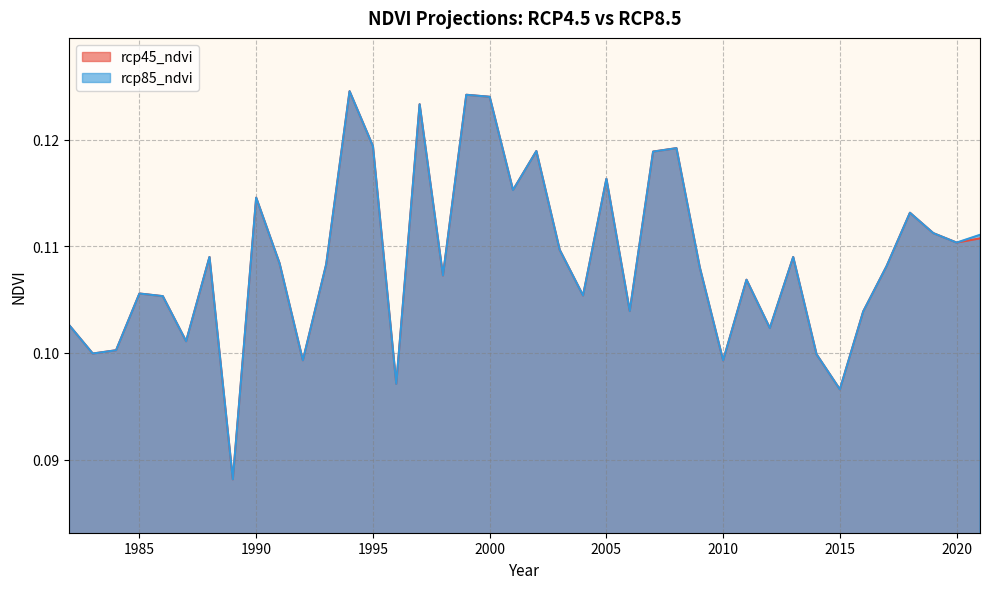

True or false: rcp85_ndvi and rcp45_ndvi intersect in this chart.

False